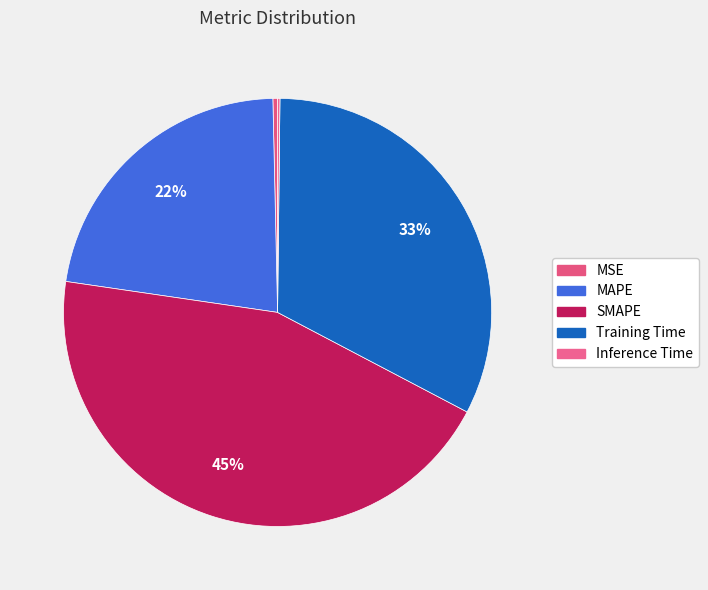

Count the number of slices in the pie.

5